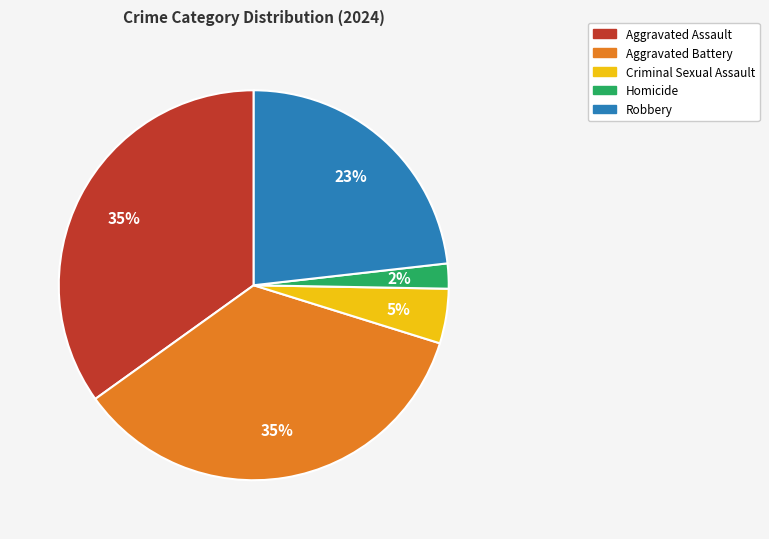

Is the sum of Homicide and Robbery greater than half?

No